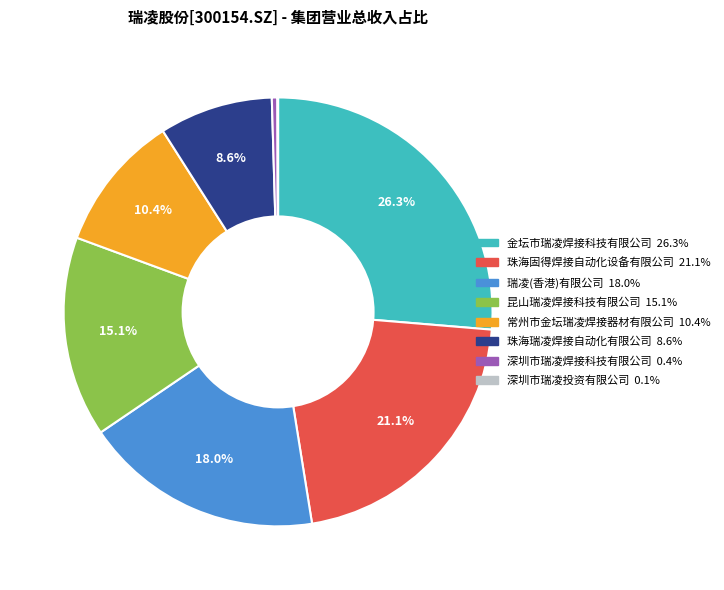

Is there a majority slice in this chart?

No